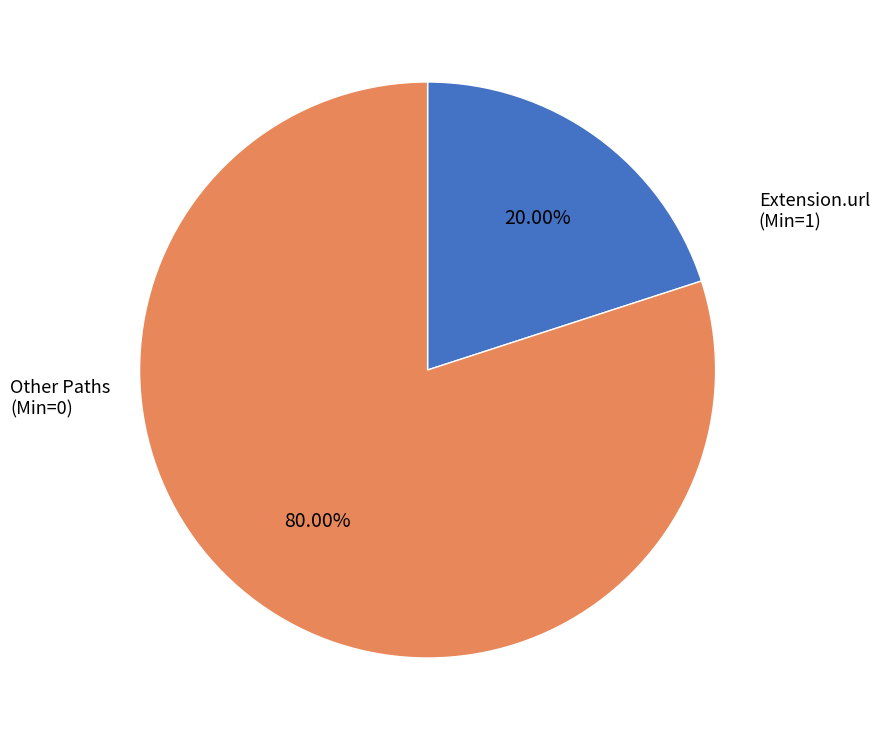

How many slices are in this pie chart?

2